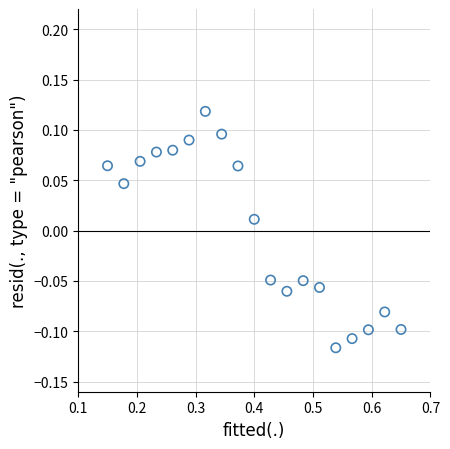

How many points are shown in the scatter plot?

19